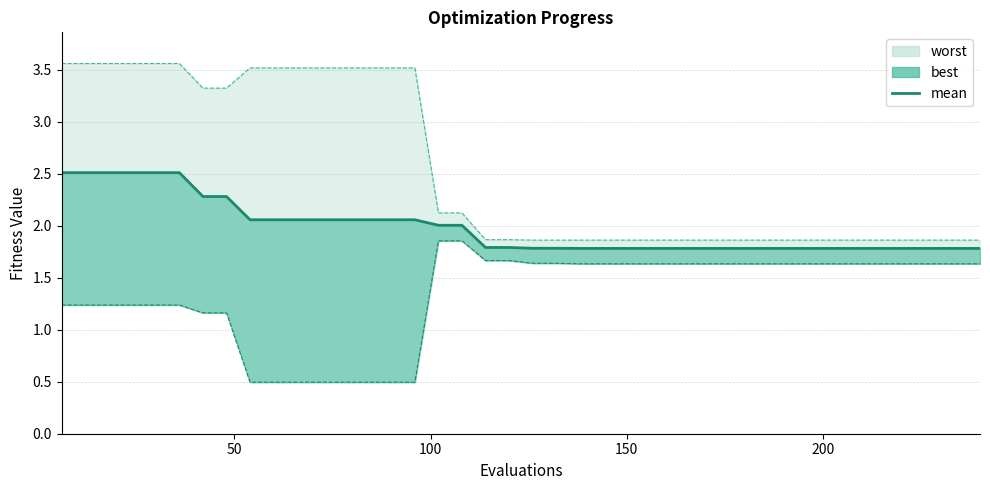

True or false: the data has more than 2 interior local peaks.

False